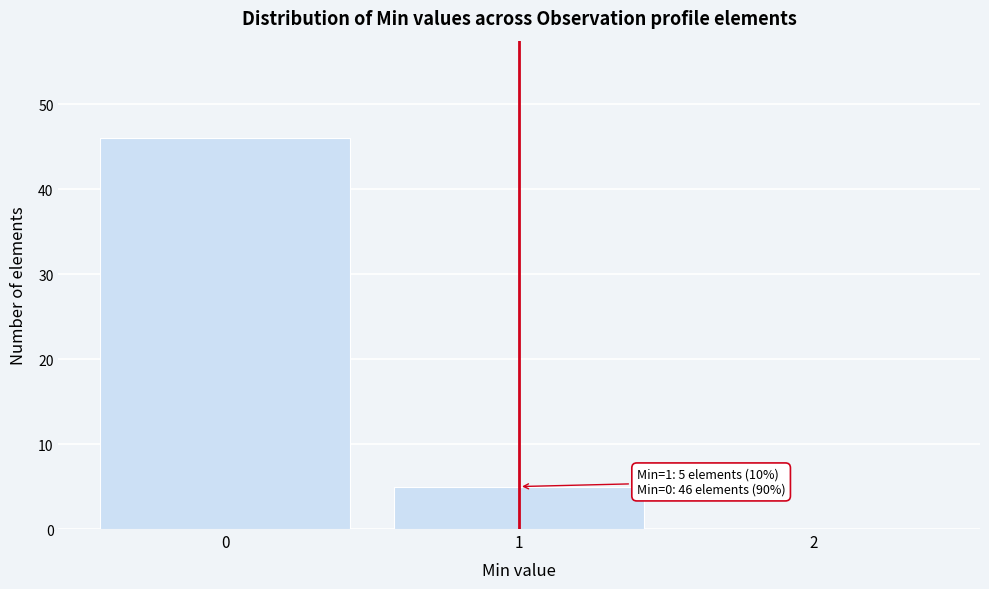

Over which range of the x-axis is the bar tallest?

-0.5 to 0.5